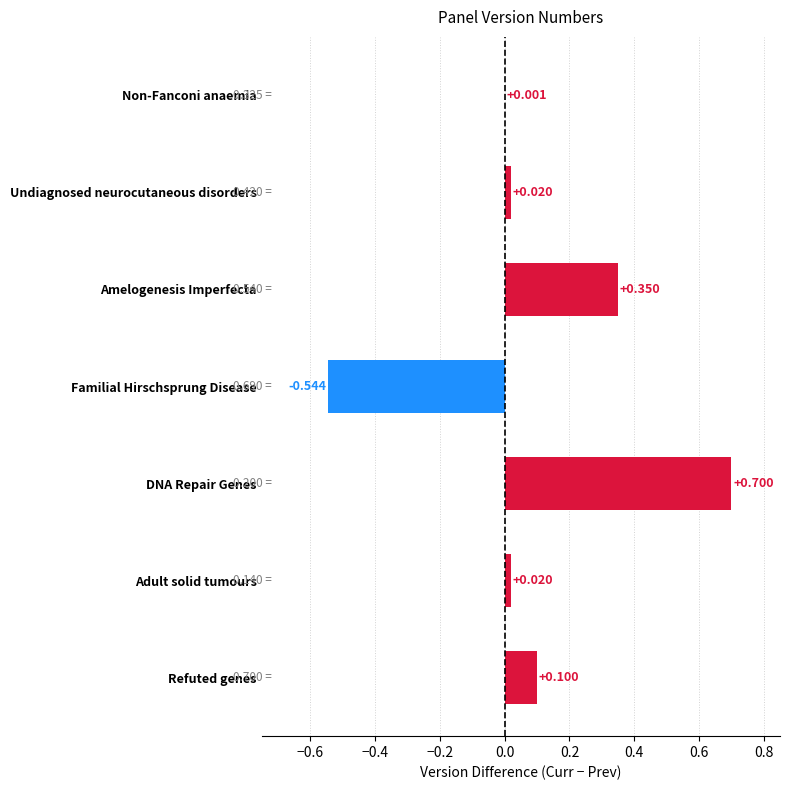

At which label is the value closest to 0?

Non-Fanconi anaemia